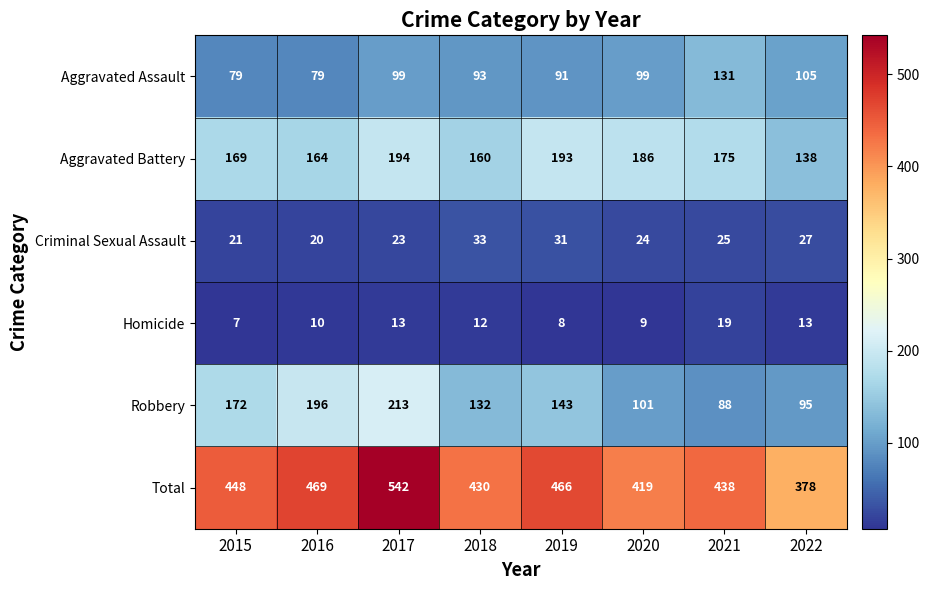

At which label does Homicide first exceed 12?

2017